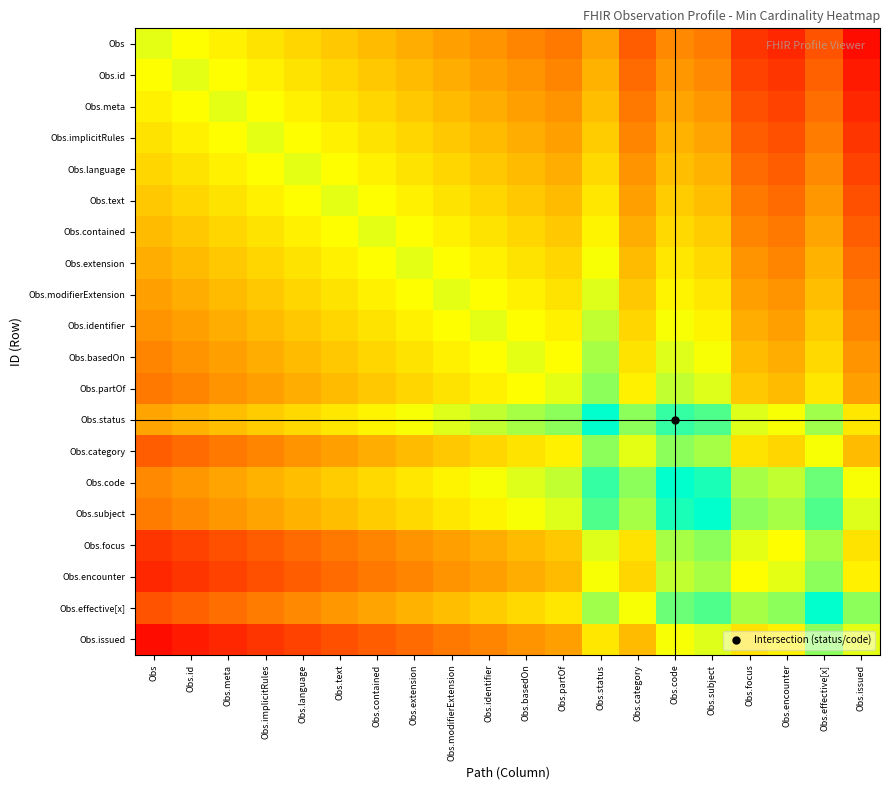

At which category is the sum across all series the highest?

Obs.status